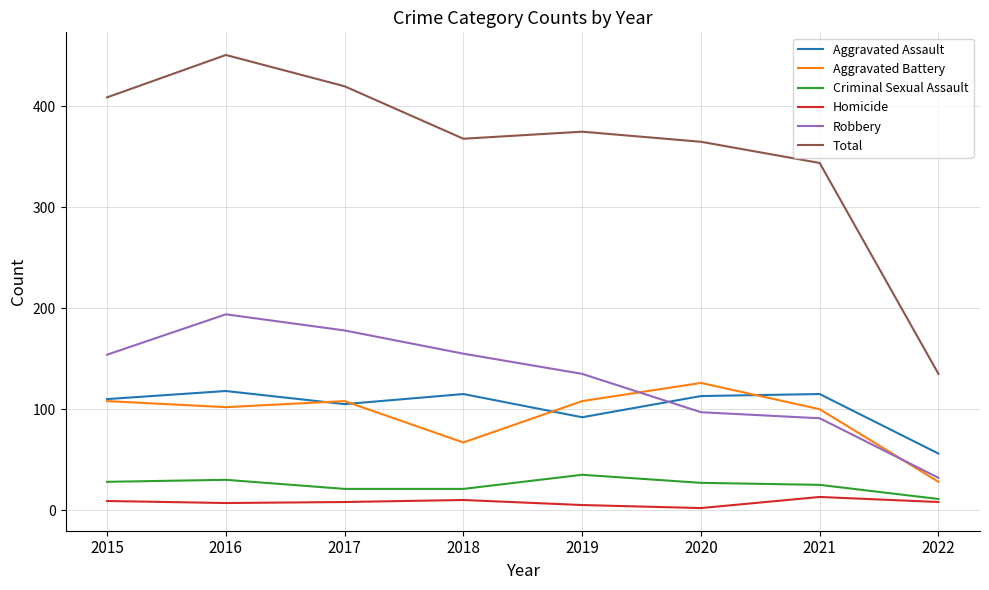

Which category has the highest value in the Aggravated Battery series?

2020